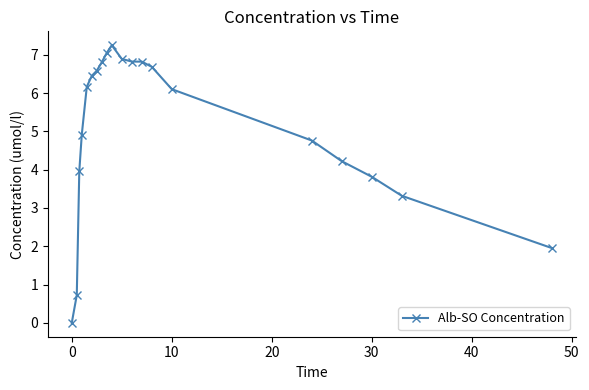

Reading right to left, what are all the values shown in this chart?

2.0	3.3	3.8	4.2	4.8	6.1	6.7	6.8	6.8	6.9	7.2	7.1	6.8	6.6	6.5	6.2	4.9	4.0	0.7	0.0